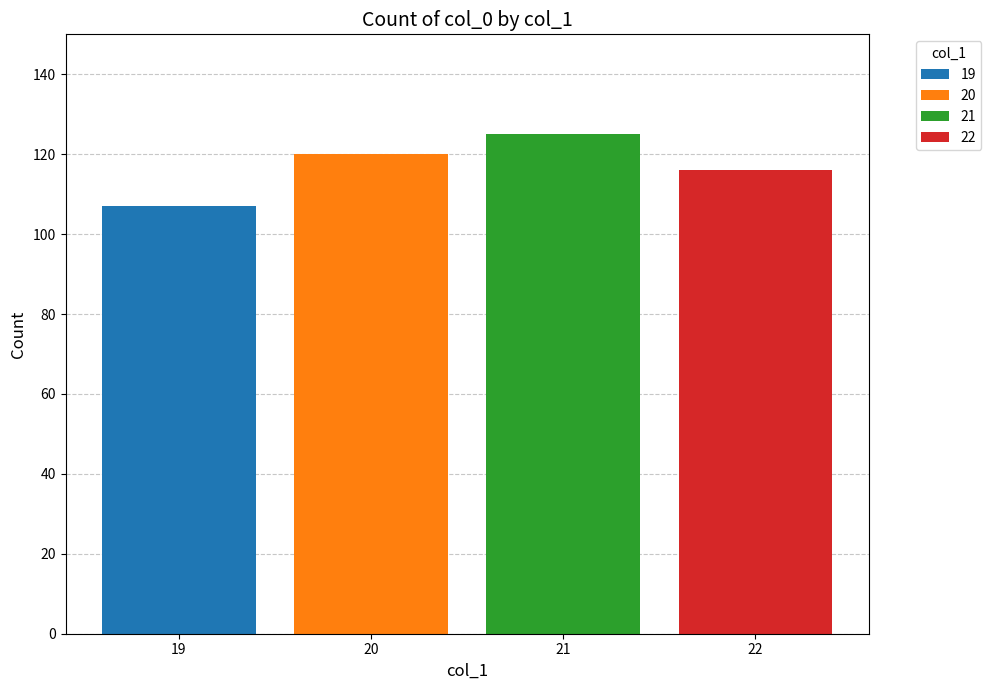

What is the value of the 3rd bar from the left?

125